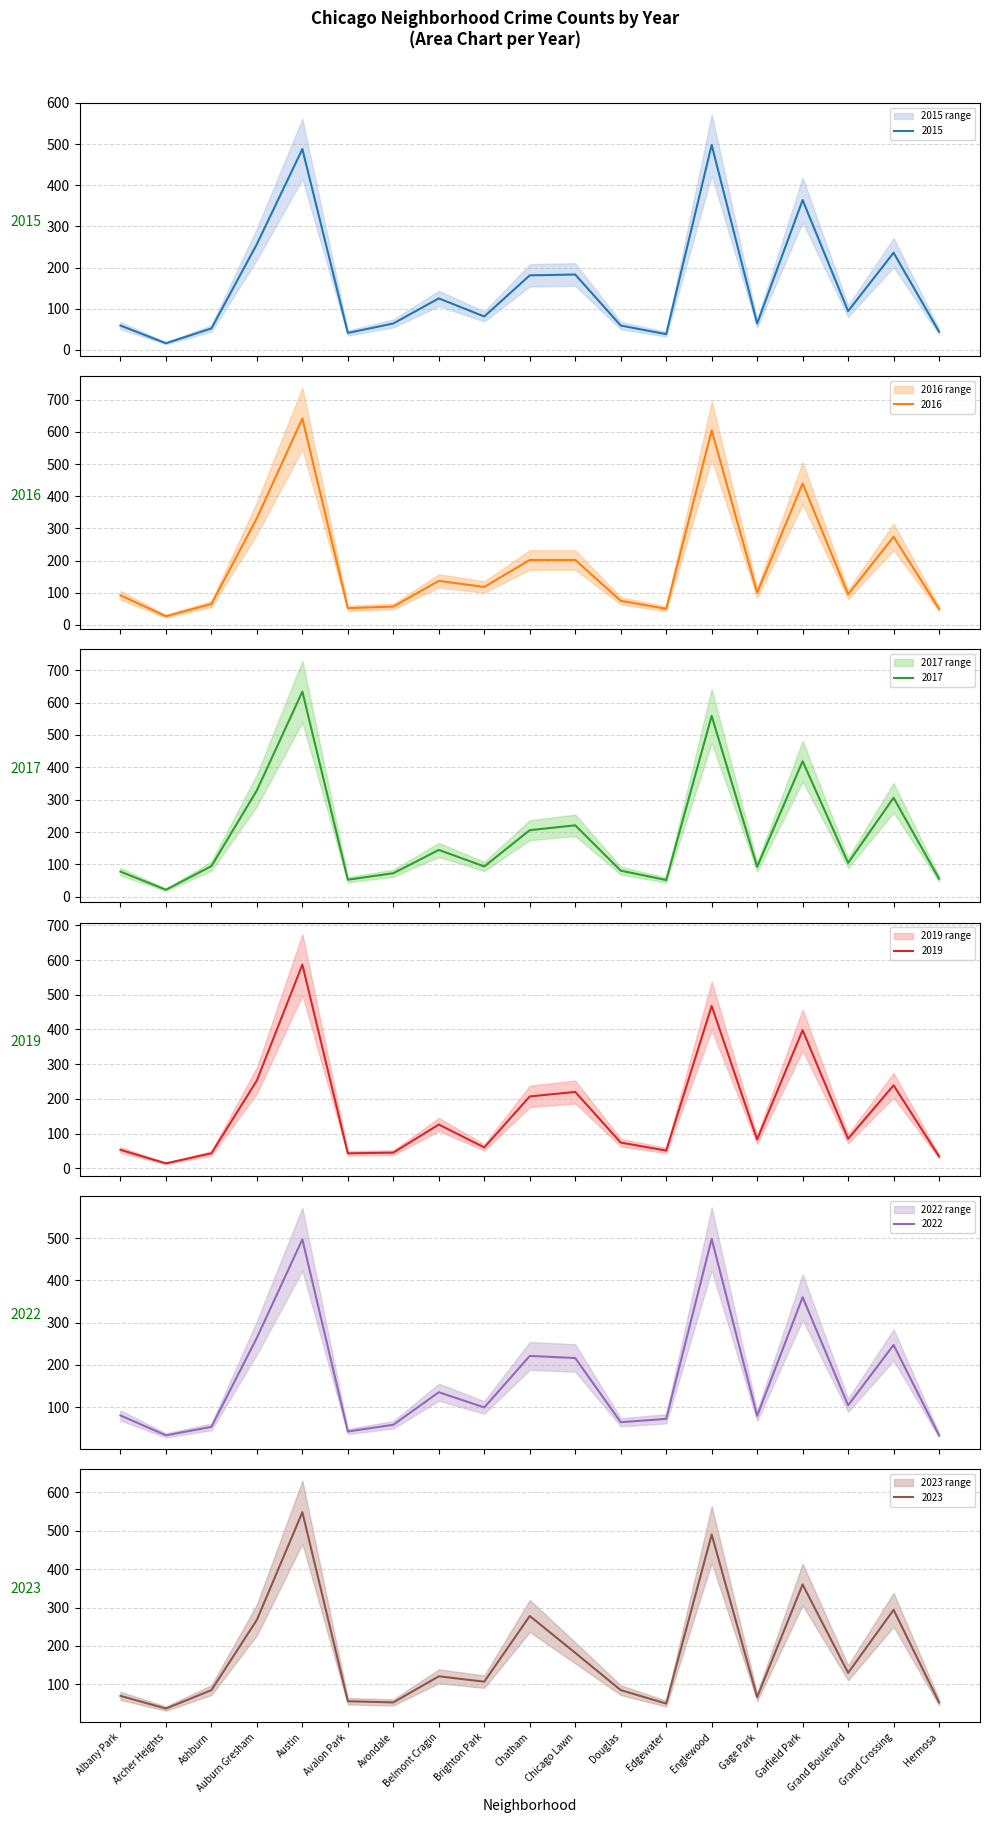

What is the value of the 2017 point at the 9th from the left?

94